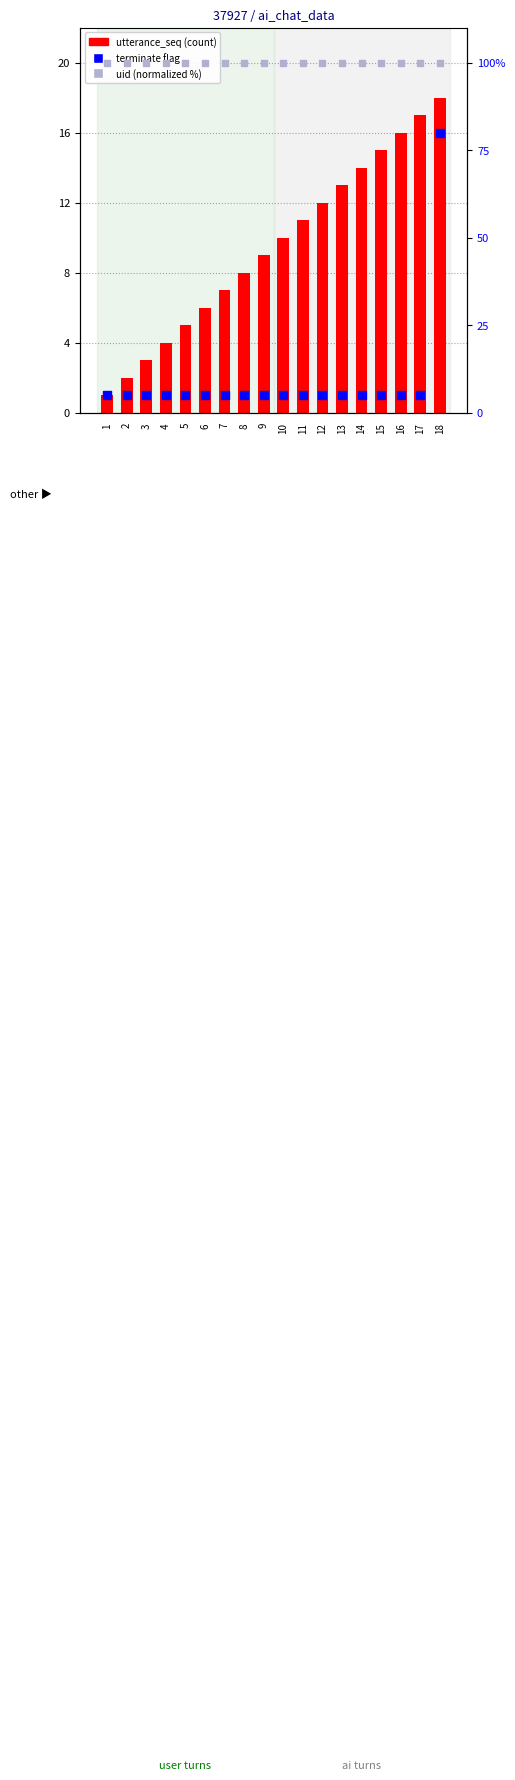

Is the value of terminate at 2 greater than the value of utterance_seq at 10?

No